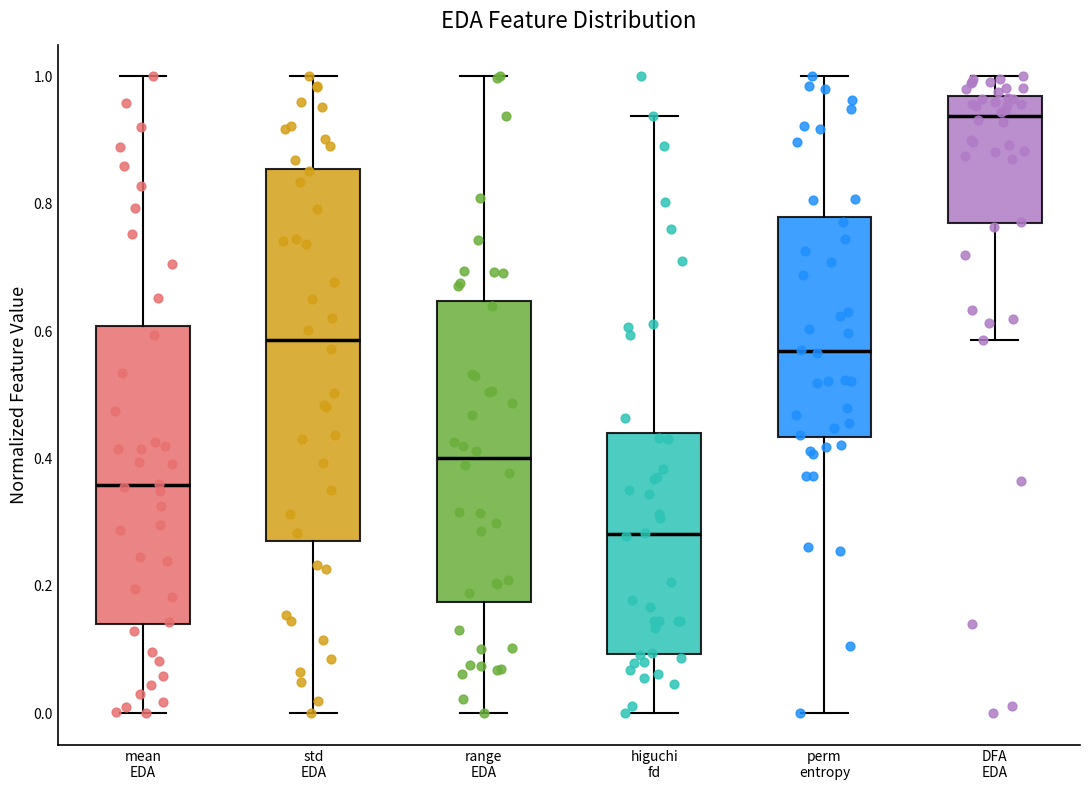

Reading left to right, transcribe this box plot: for each box, give where its median line is, the range the box spans, and where its two whiskers end, as read against the y-axis. The values are not printed on the chart, so give them approximately, as read against the axis.

mean EDA: median 0.36, box 0.14 to 0.60, whiskers 0.00 to 1.00
std EDA: median 0.58, box 0.28 to 0.86, whiskers 0.00 to 1.00
range EDA: median 0.40, box 0.18 to 0.64, whiskers 0.00 to 1.00
higuchi fd: median 0.28, box 0.10 to 0.44, whiskers 0.00 to 0.94
perm entropy: median 0.56, box 0.44 to 0.78, whiskers 0.00 to 1.00
DFA EDA: median 0.94, box 0.76 to 0.96, whiskers 0.58 to 1.00